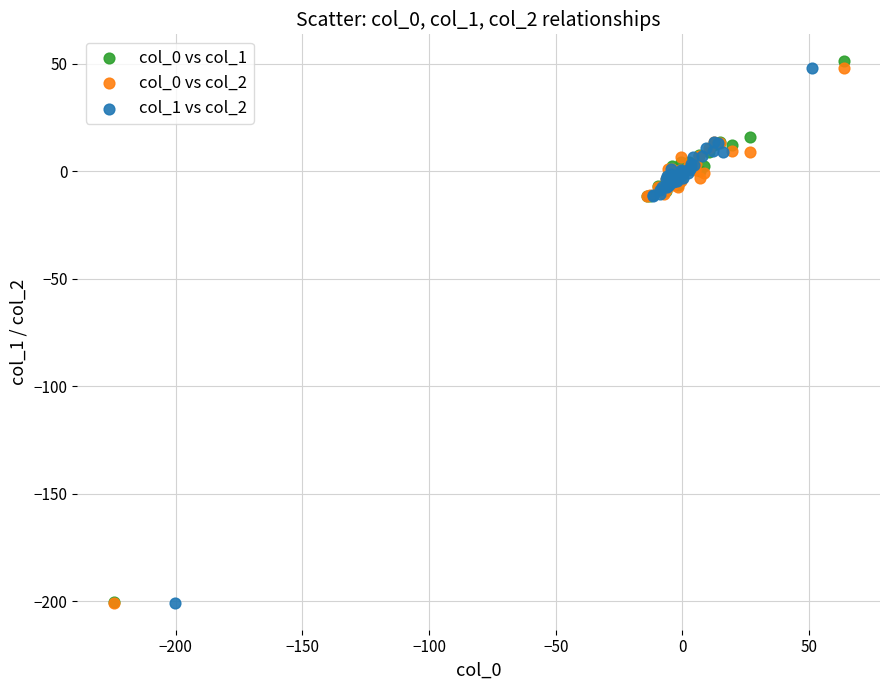

Which series has the largest Y range (max minus min)?

col_0 vs col_1